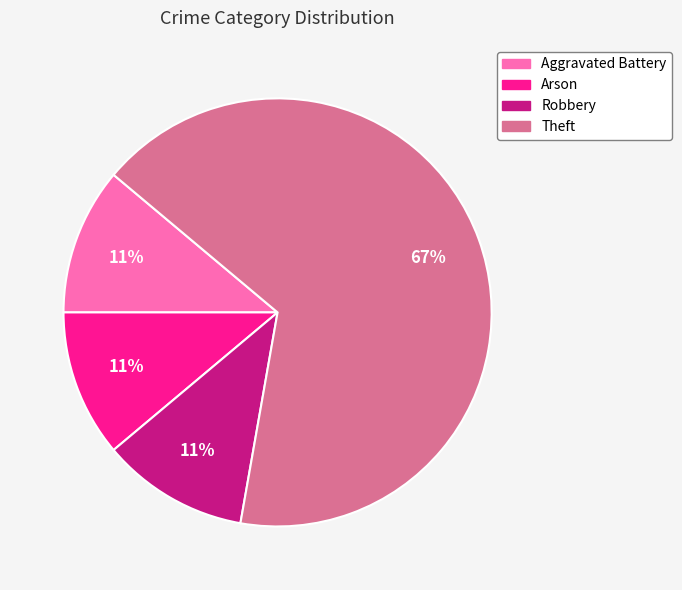

True or false: Aggravated Battery accounts for 3% of the total.

False